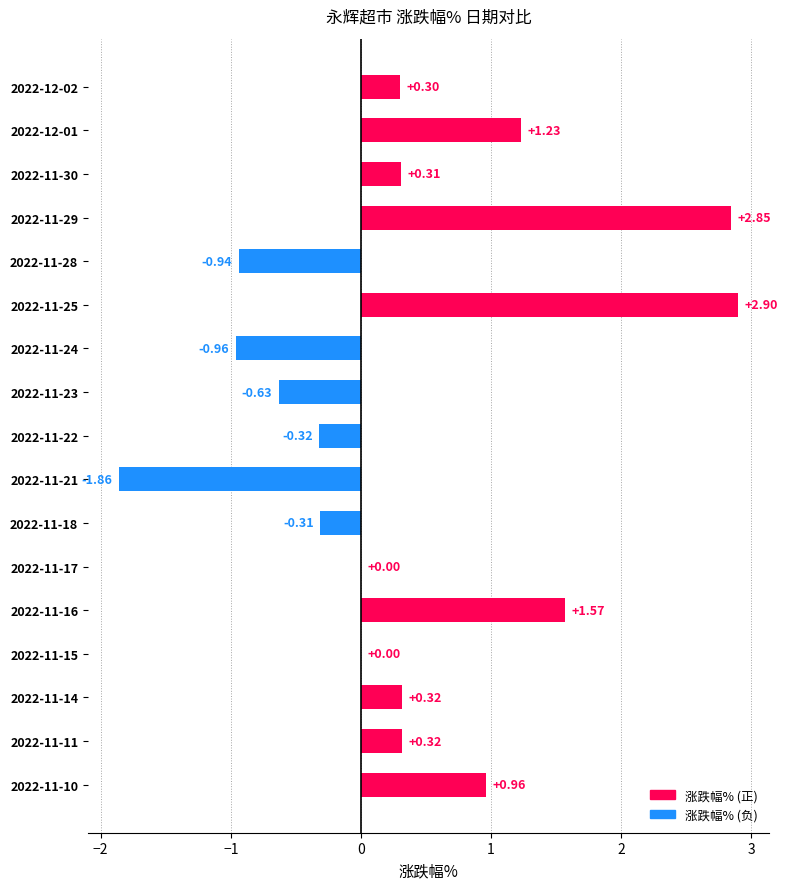

What is the sum of all values?

5.7